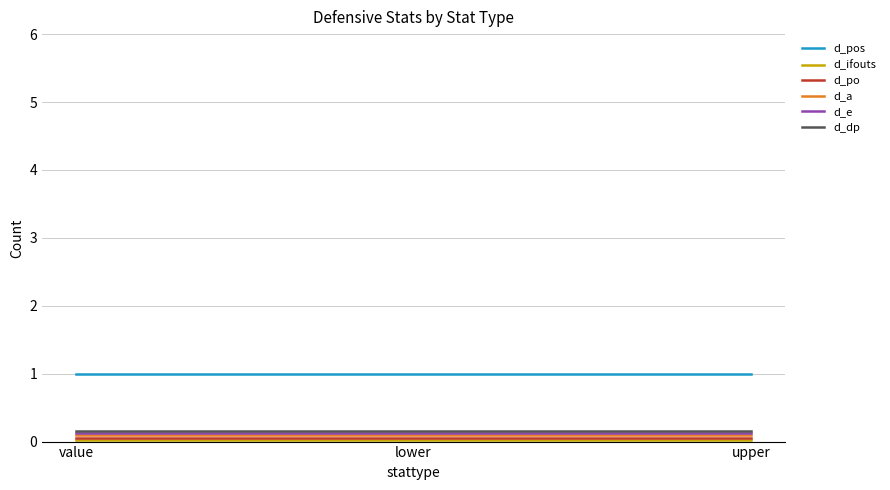

Which series has the largest total across all categories?

d_pos